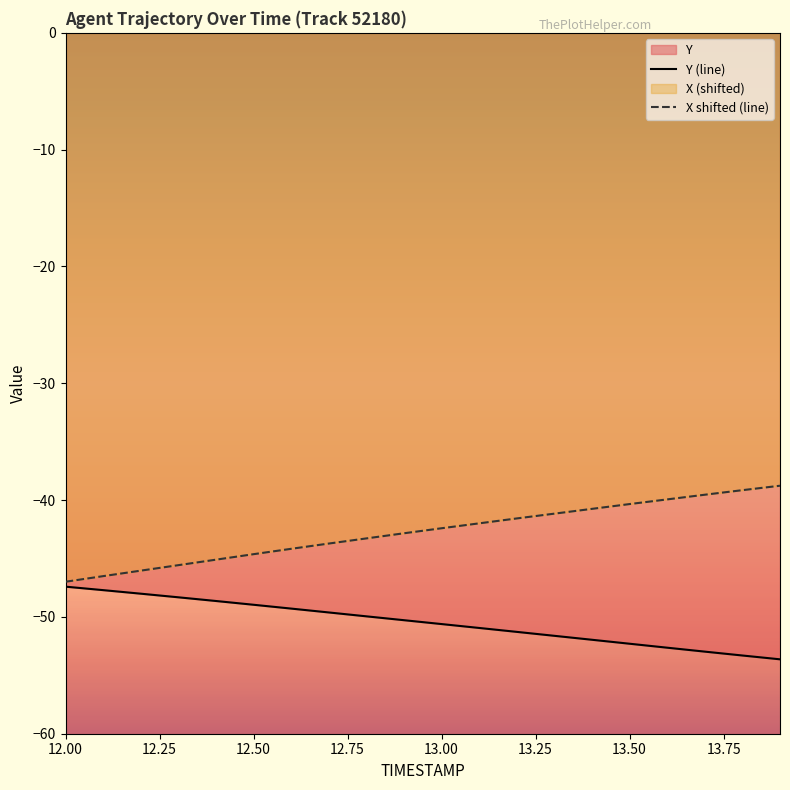

Where does the Y (line) series first go above -50?

12.00